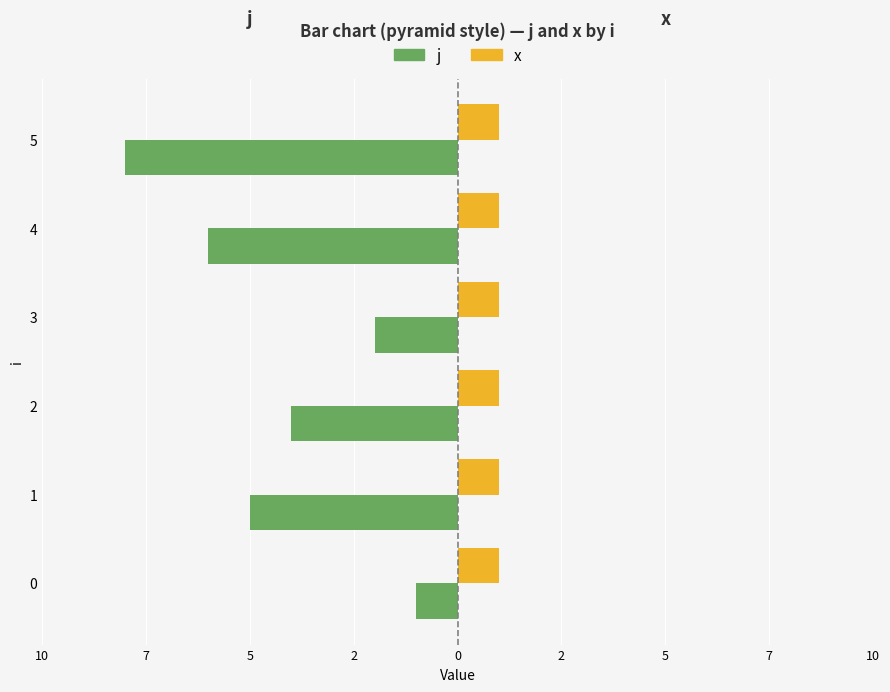

Reading left to right, extract all data points from this chart.

j: -1.0	-5.0	-4.0	-2.0	-6.0	-8.0
x: 0.4	0.4	0.4	0.4	0.4	0.4